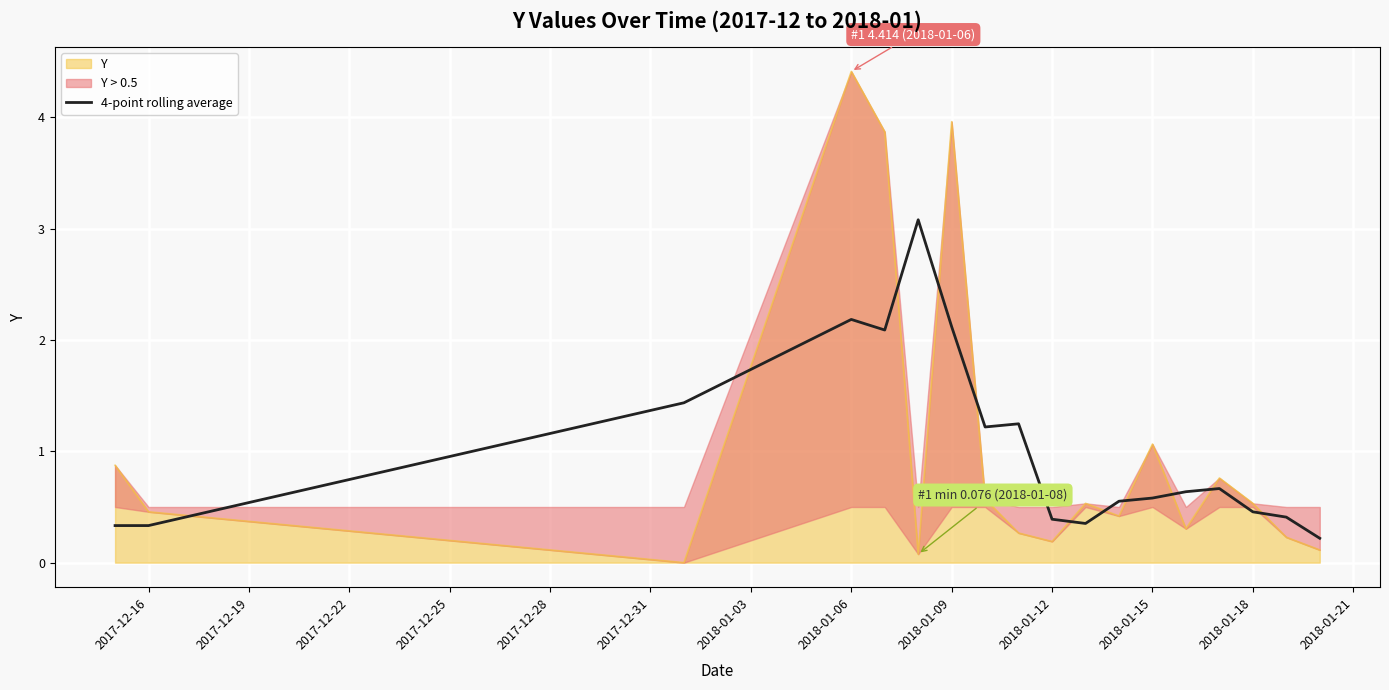

At which label is Y closest to 2?

2018-01-15